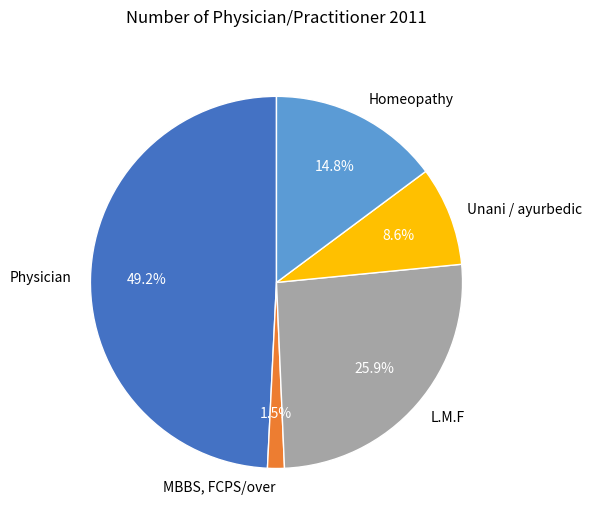

Between Unani / ayurbedic and Homeopathy, which is larger?

Homeopathy